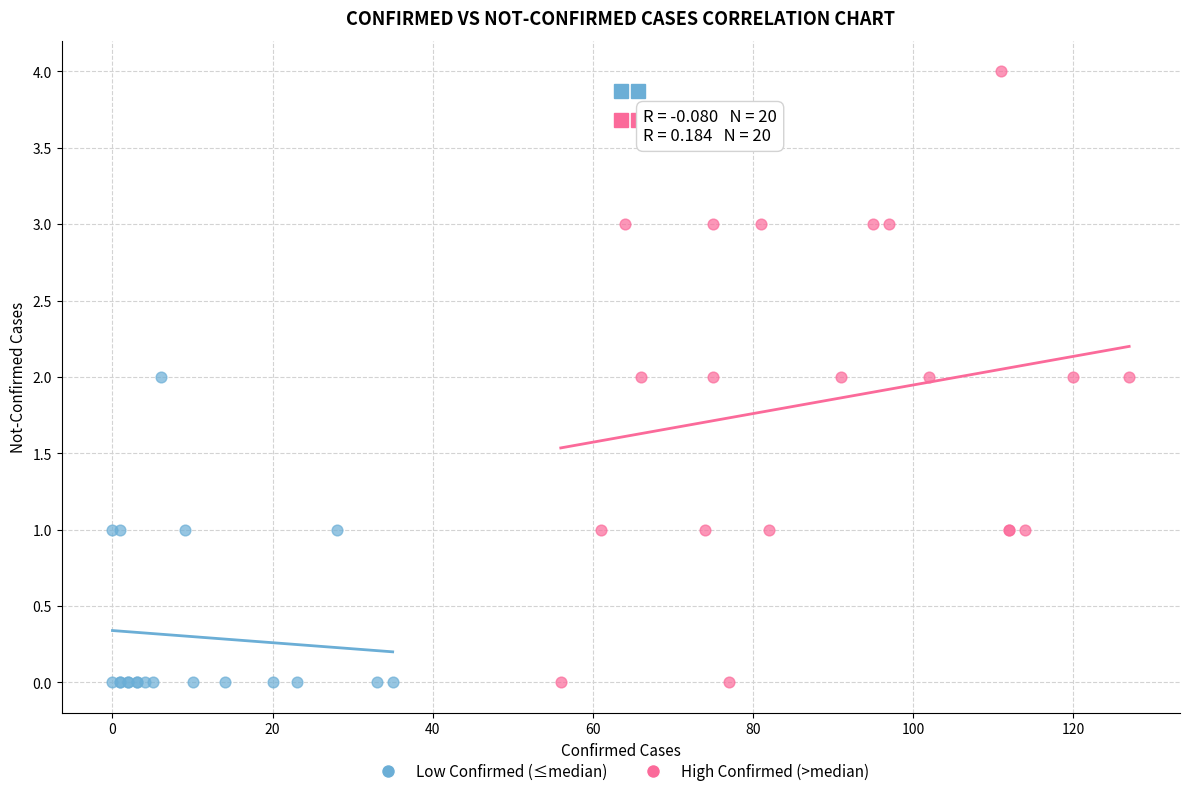

Which series contains the highest Y value?

High Confirmed (>median)